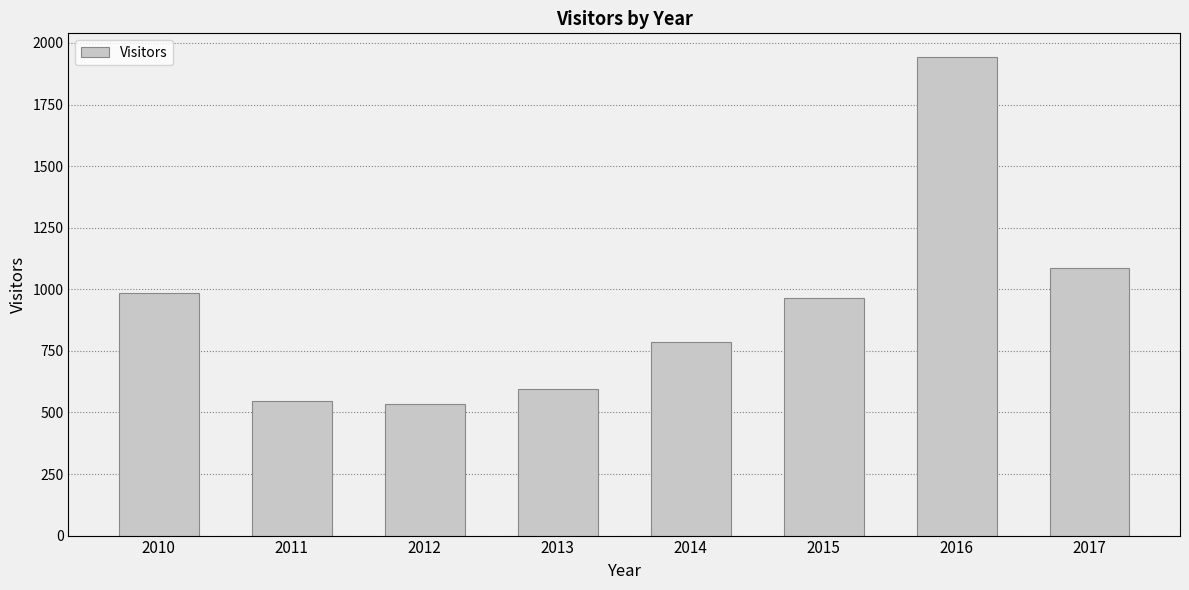

Reading left to right, transcribe all the data shown in this chart.

2010=984	2011=545	2012=533	2013=596	2014=786	2015=963	2016=1942	2017=1086